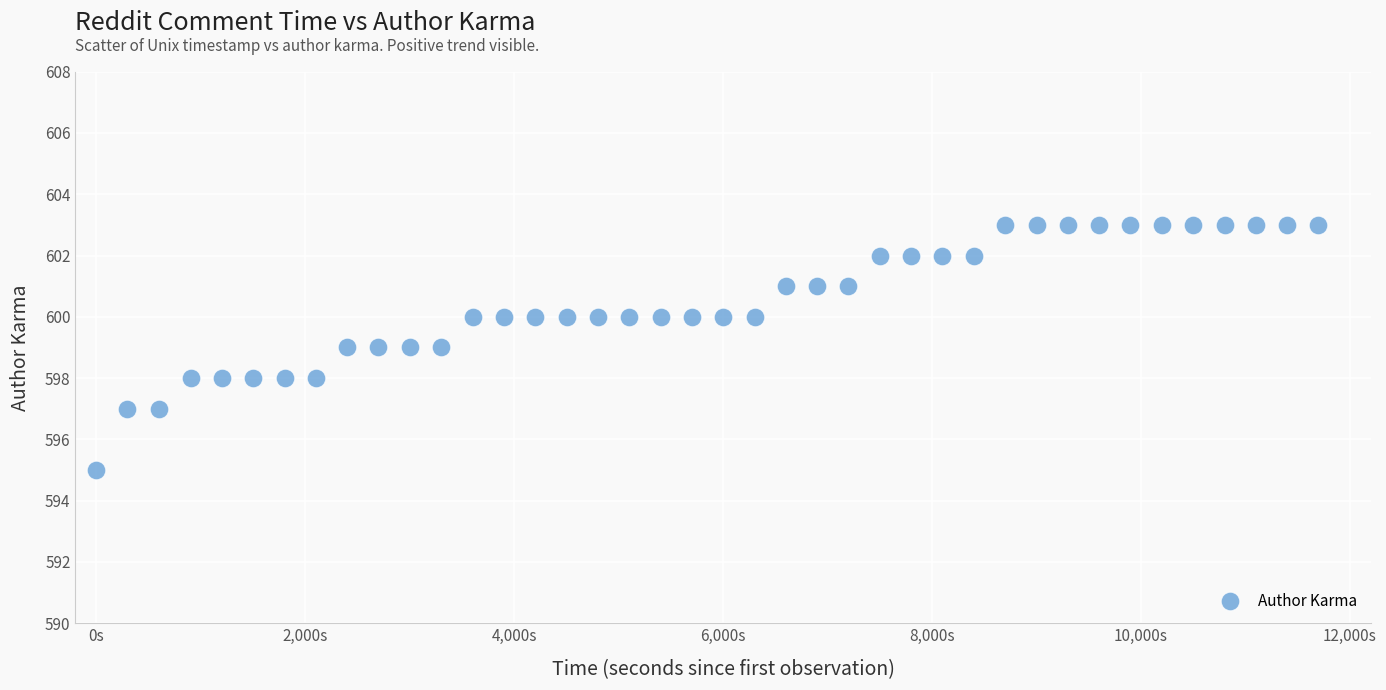

What is the range of Y values (max minus min)?

8